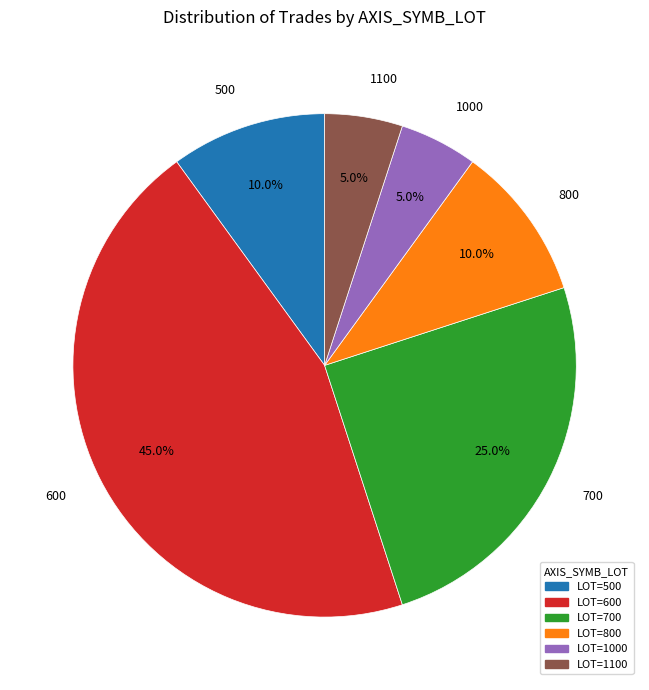

Which category has the biggest portion of the pie?

600